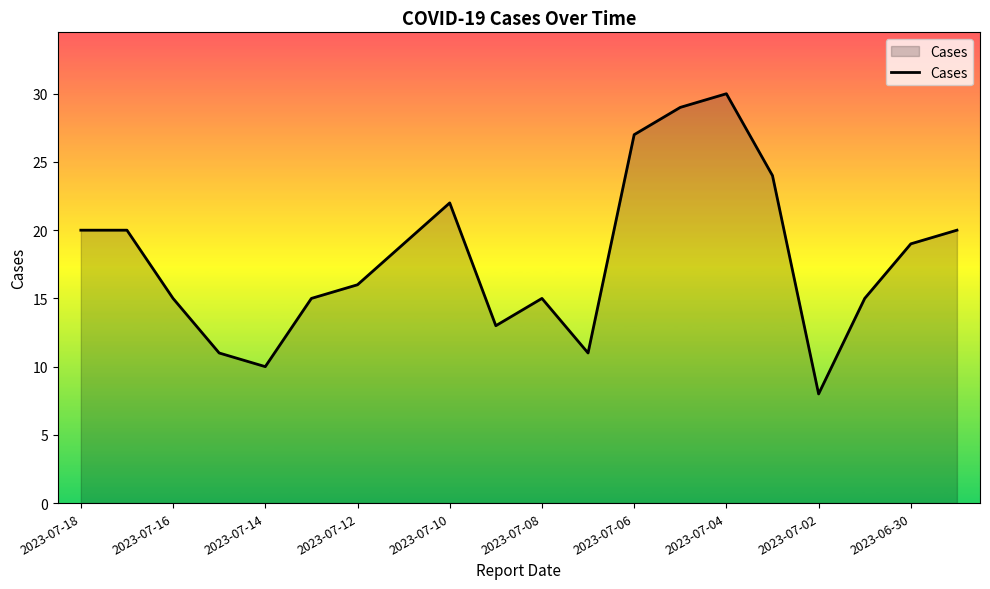

What is the maximum value shown in the chart?

30